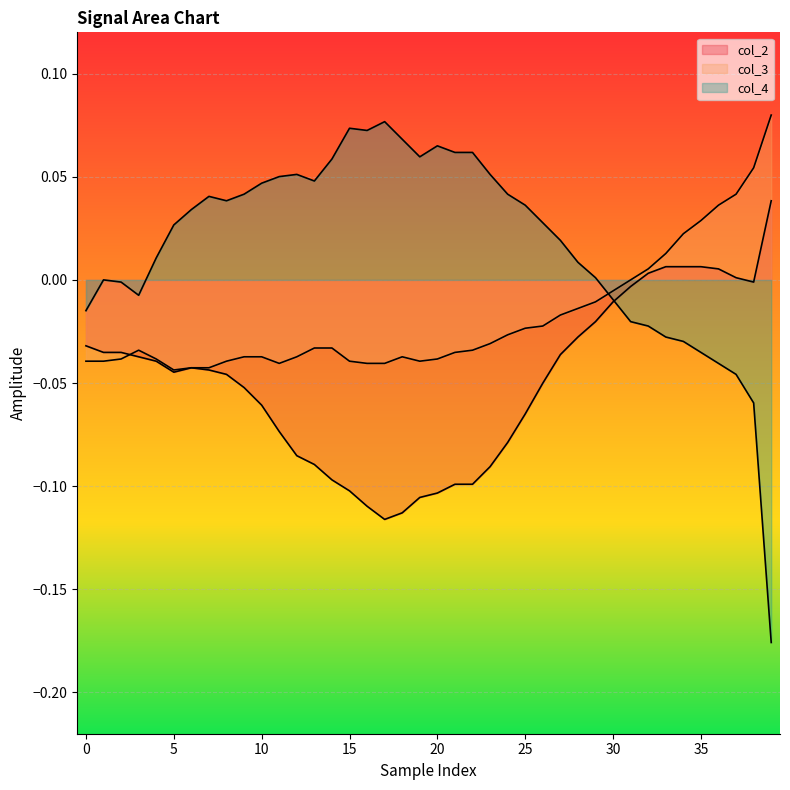

In col_2, how many points are lower than both neighbors (excluding endpoints)?

3